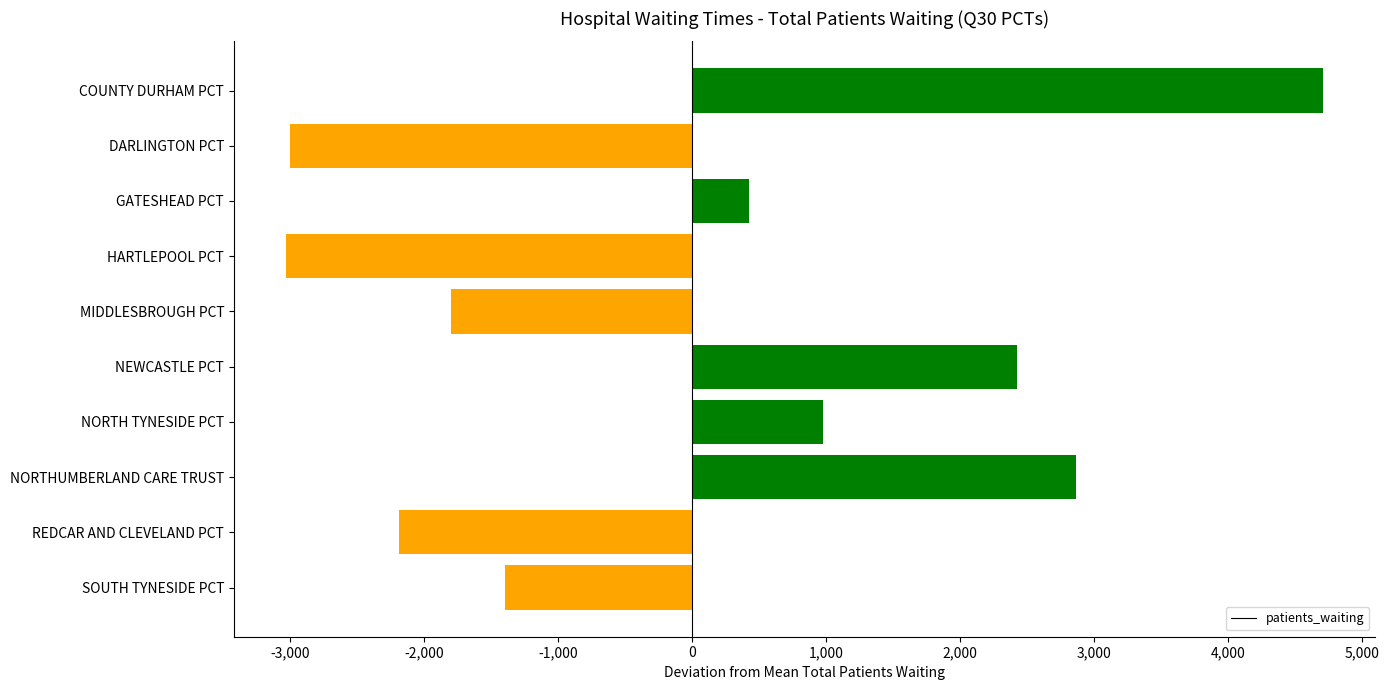

Where is the data nearest to the value 840?

NORTH TYNESIDE PCT